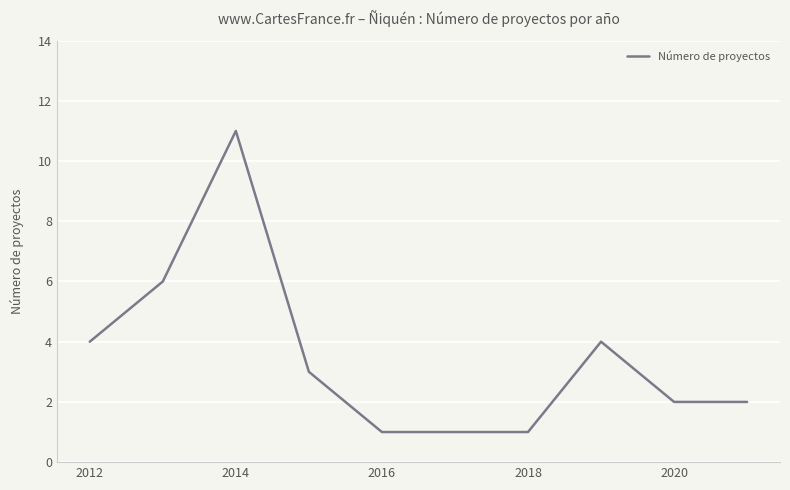

Count the values in the range 1 to 4.

8